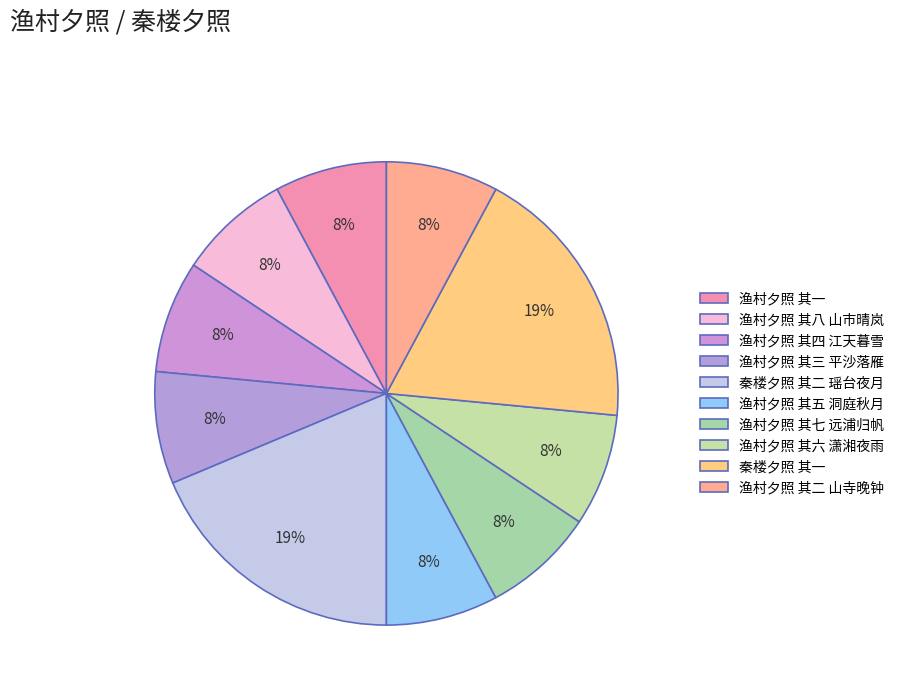

To the nearest percent, what is the difference between the largest and smallest slice percentages?

11%